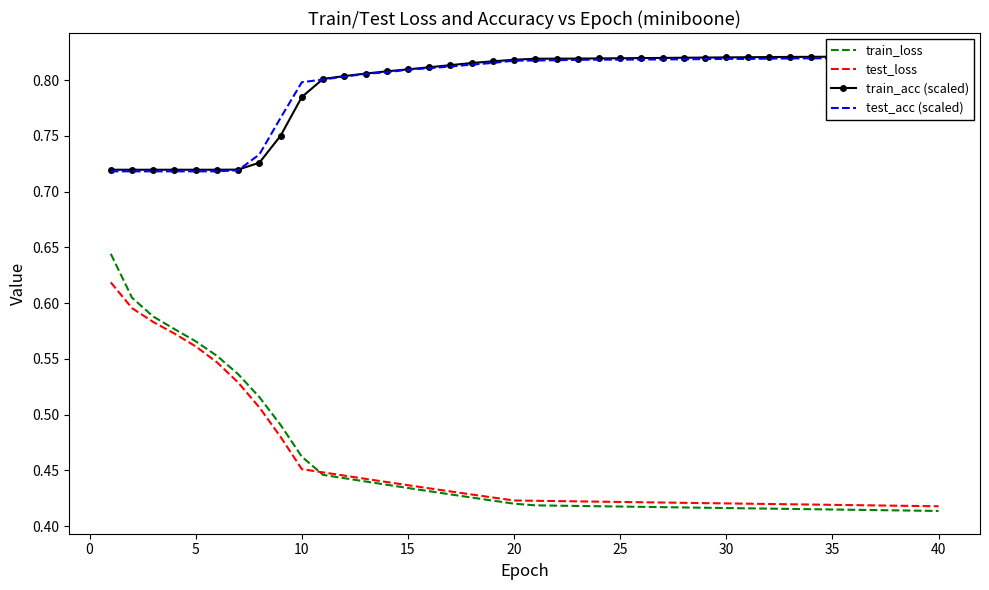

What are all the series names shown in the legend?

train_loss, test_loss, train_acc (scaled), test_acc (scaled)